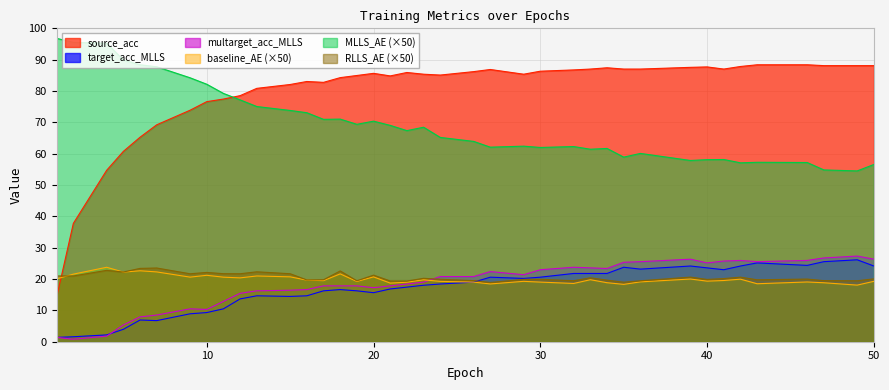

How many interior local peaks does the baseline_AE series have?

12